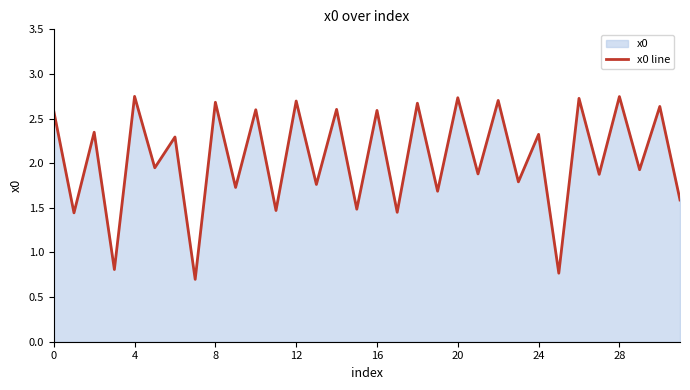

True or false: the data shows 1.8 at 26.

False